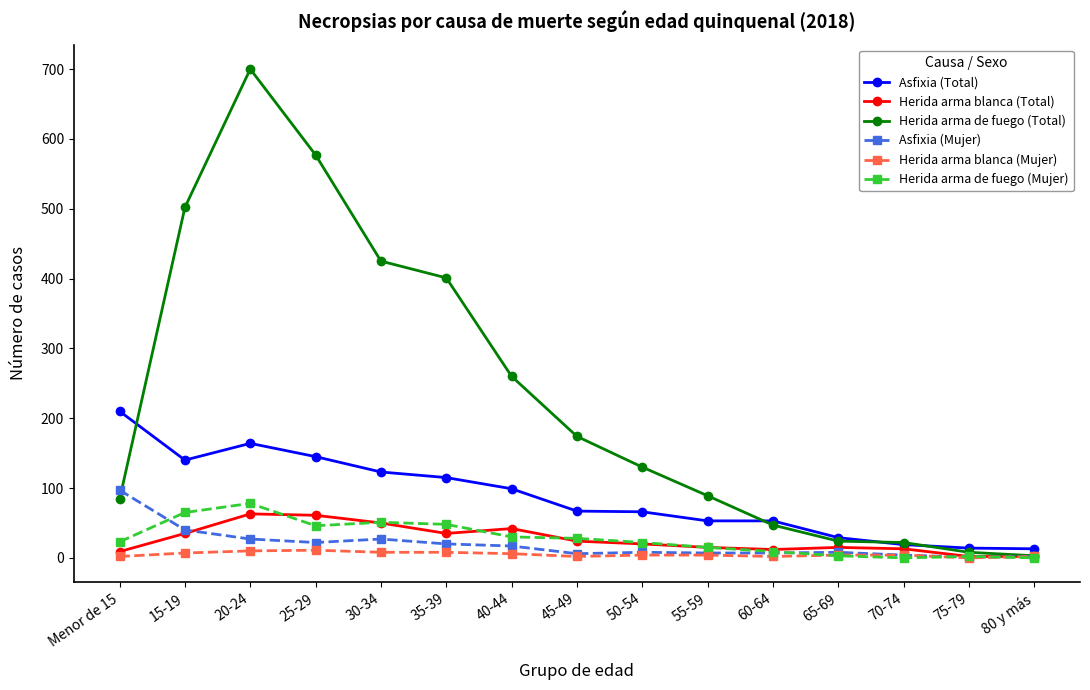

Which series has the largest total across all categories?

Herida arma de fuego (Total)